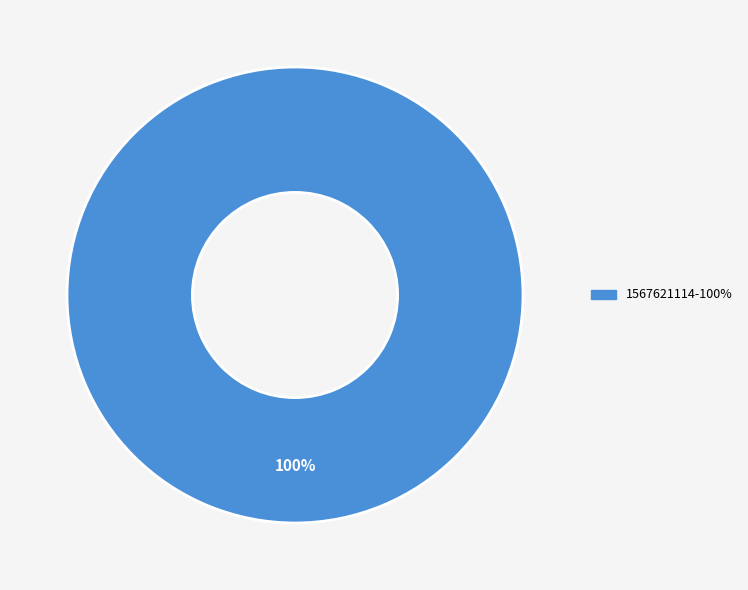

Is there any slice that represents more than half of the pie?

Yes